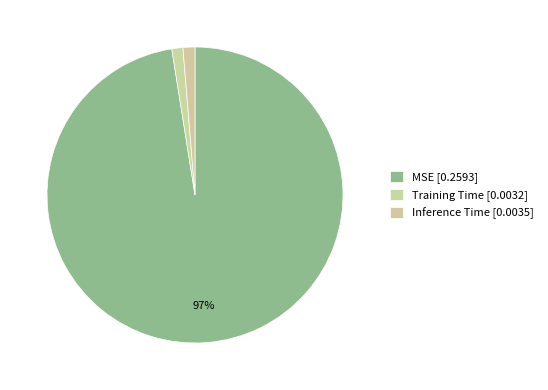

Rank the categories by value from lowest to highest.

Training Time, Inference Time, MSE